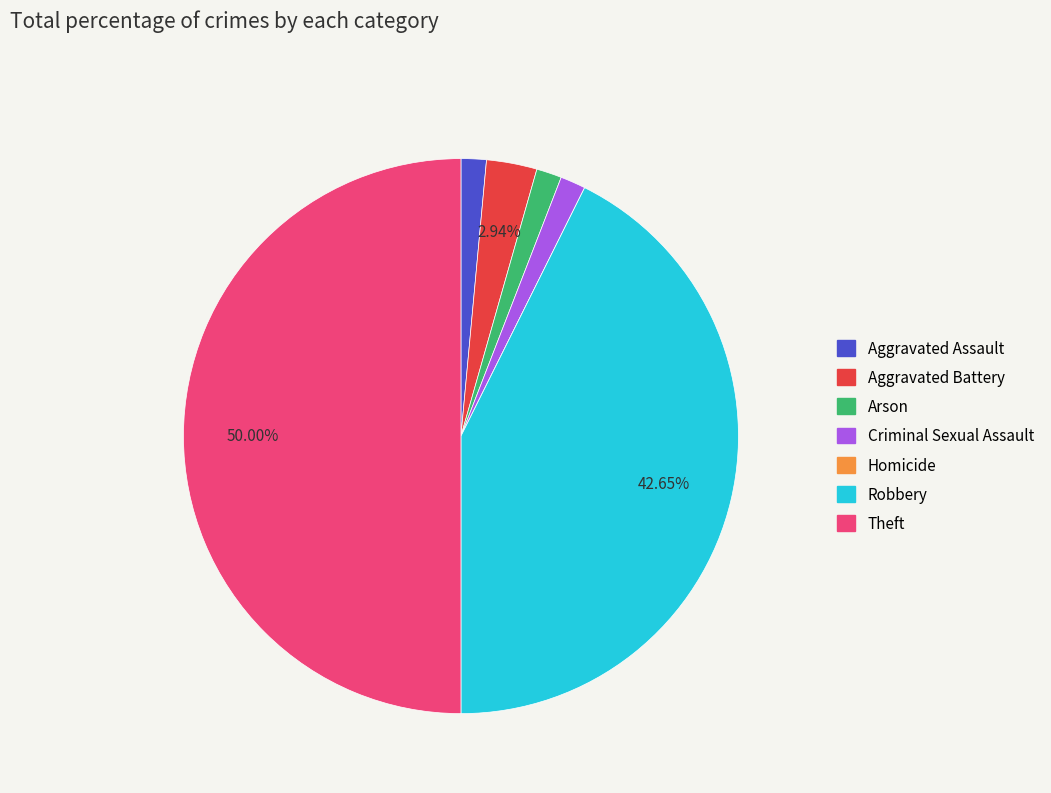

Does Robbery represent more than half of the total?

No